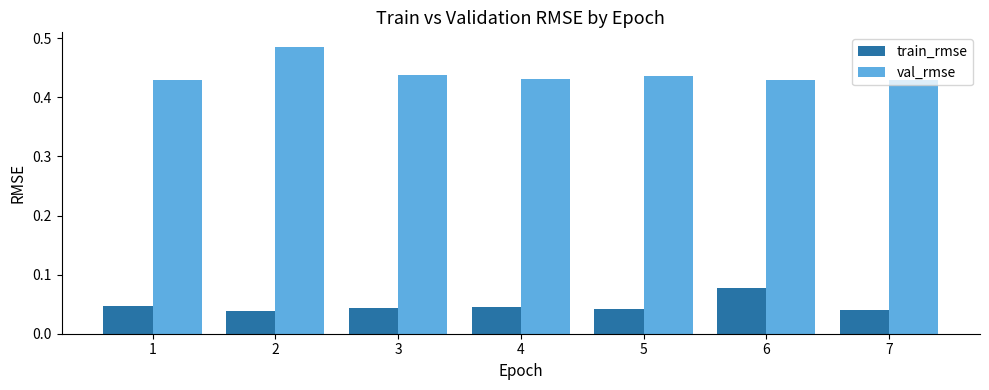

Which series has the largest total across all categories?

val_rmse